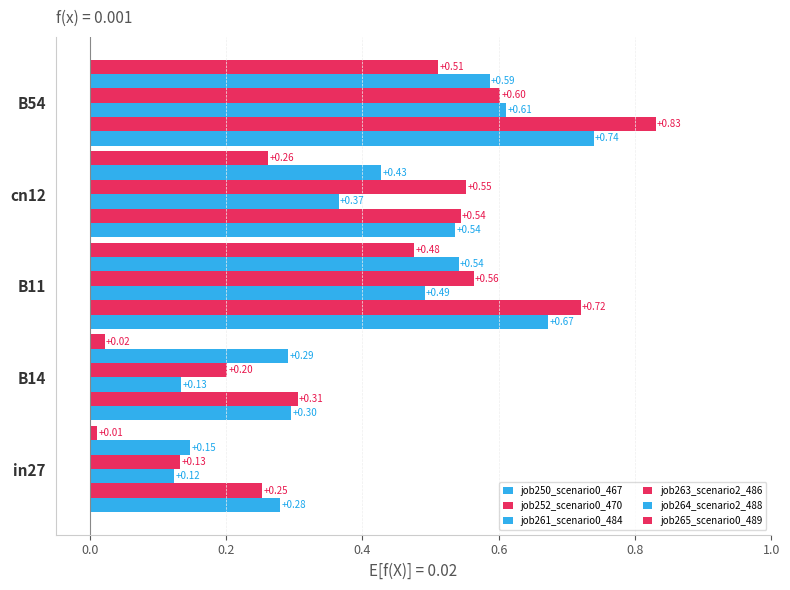

How many data points does each series have?

5